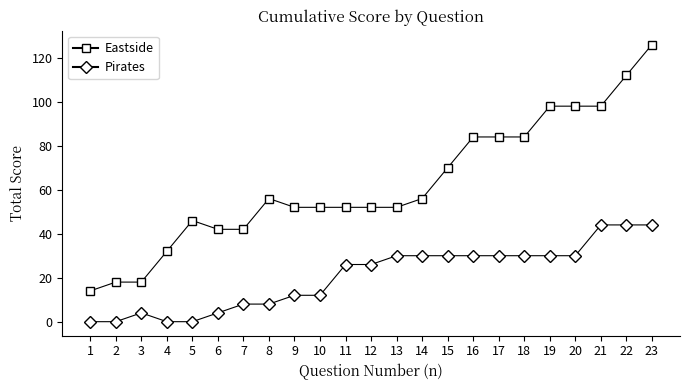

True or false: Eastside has a value of 86 at 23.

False